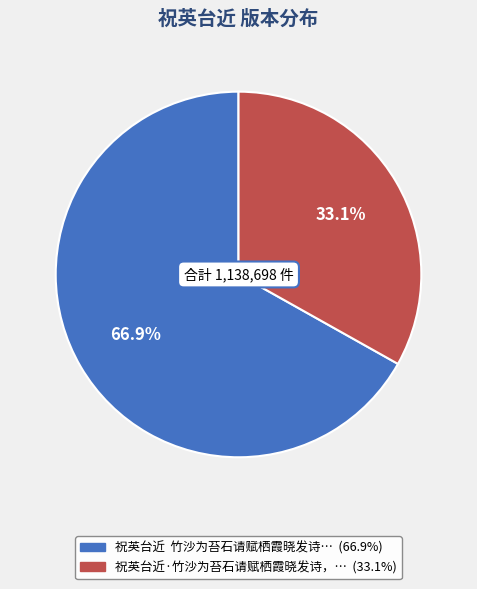

Is there a majority slice in this chart?

Yes